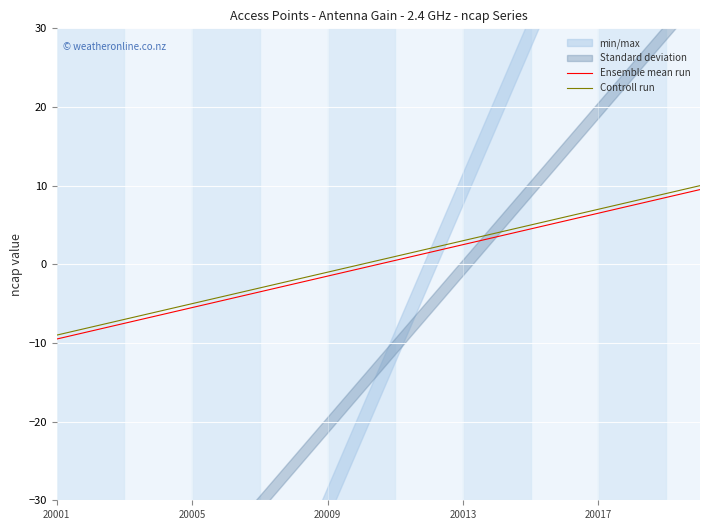

True or false: Ensemble mean run and Controll run intersect in this chart.

False